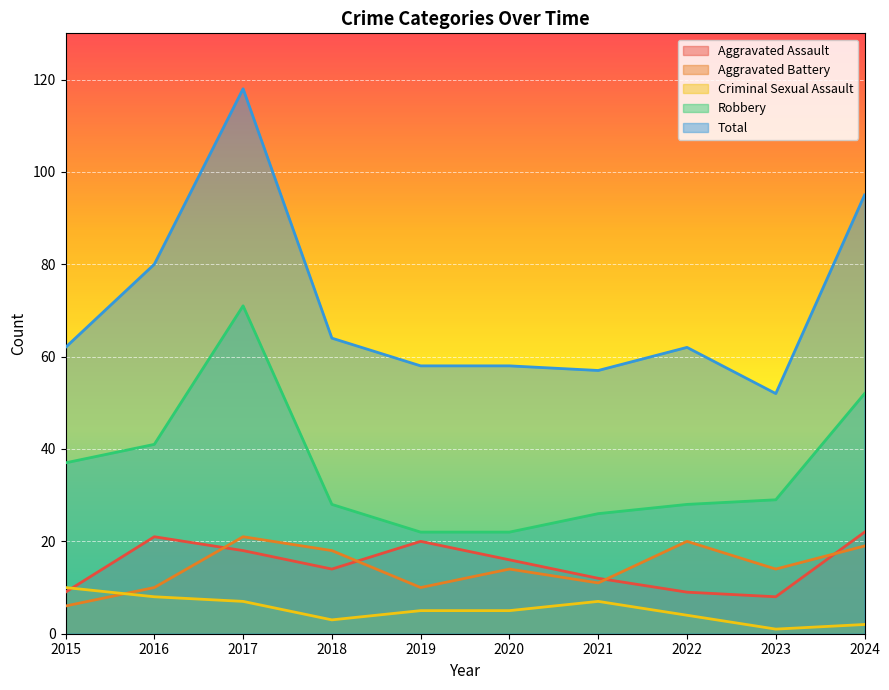

Does the chart display data point markers on the line(s)?

No